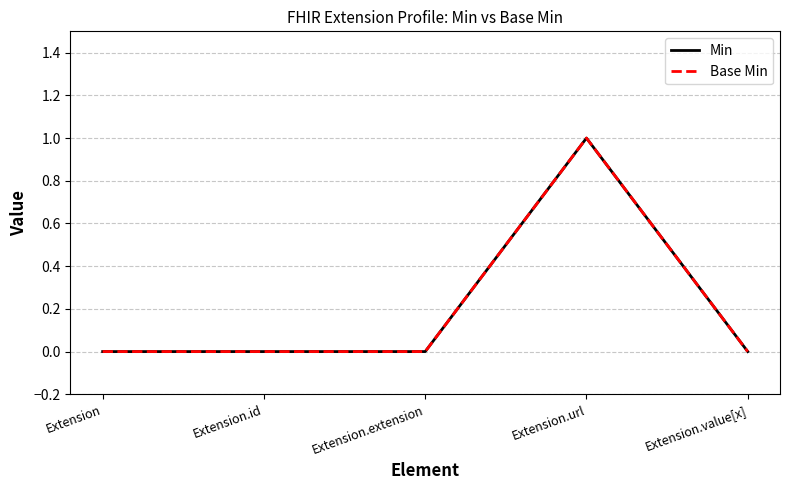

True or false: Base Min and Min intersect in this chart.

False